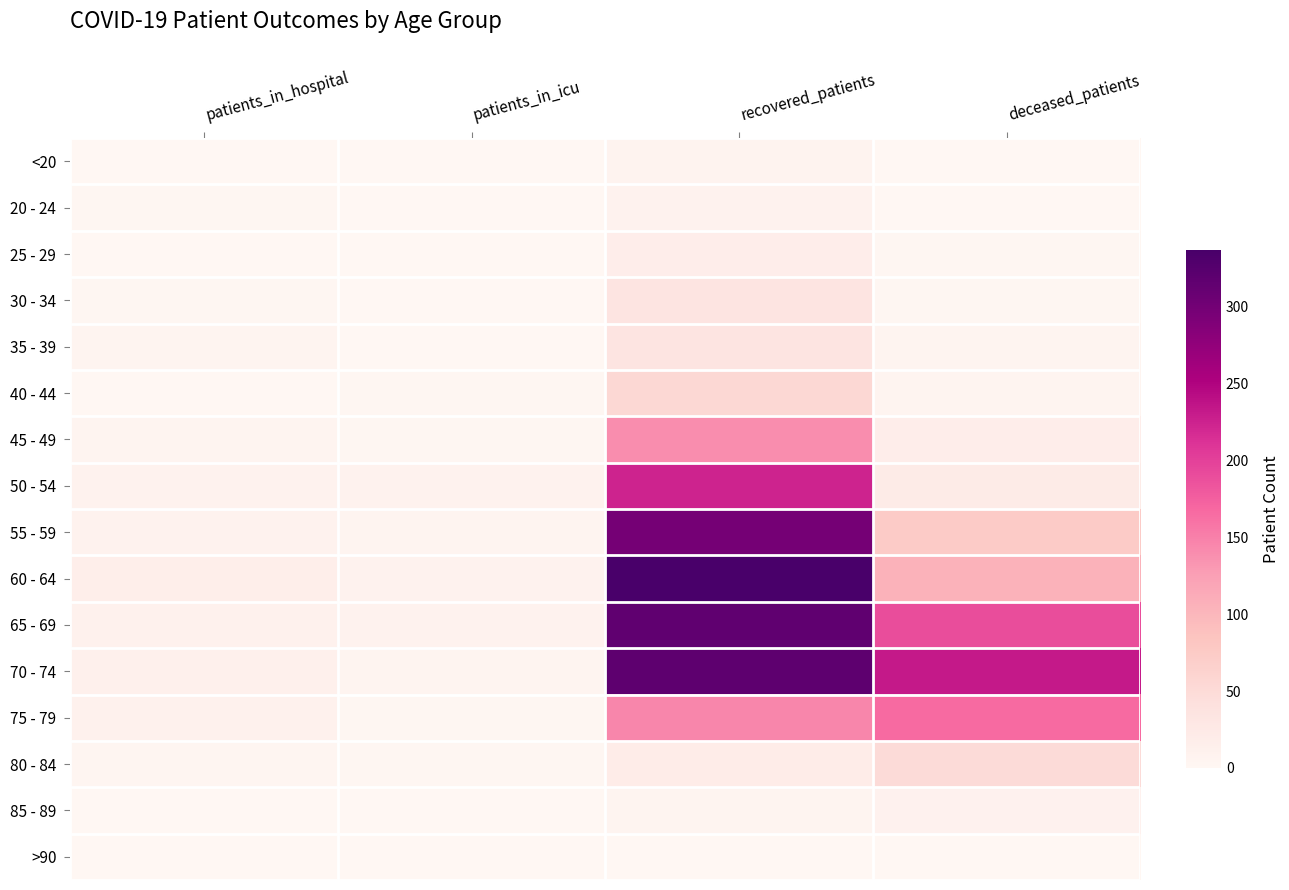

What is the greatest value displayed?

337